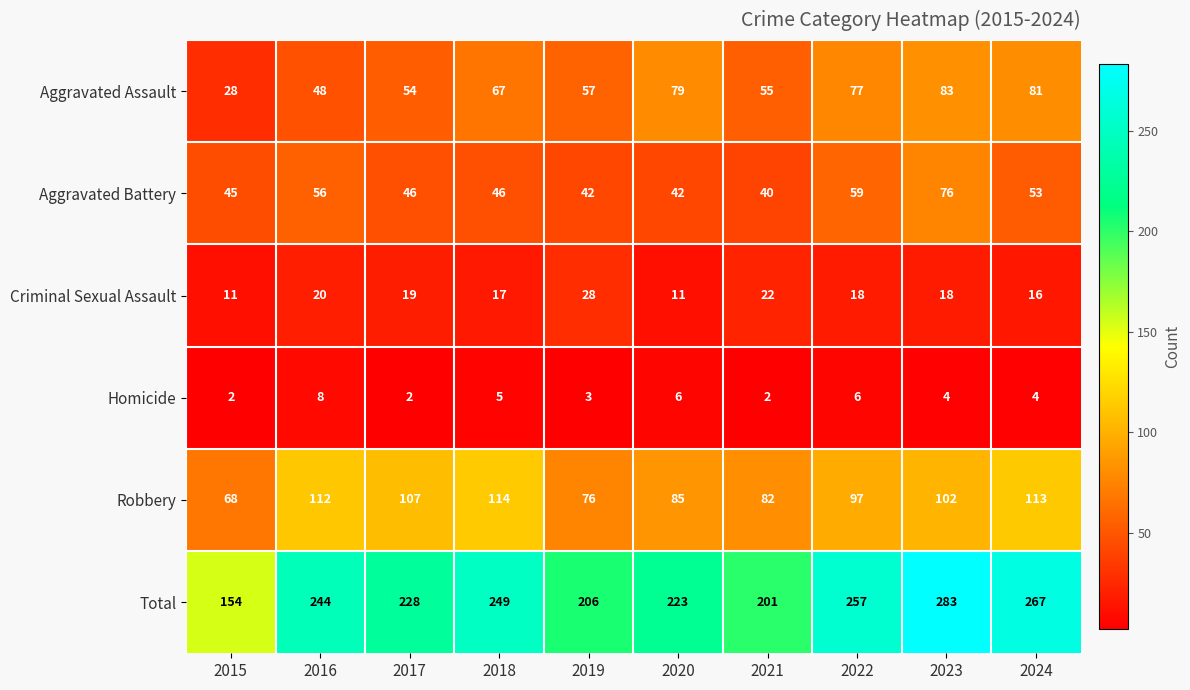

Which series changed the most between 2017 and 2018?

Total